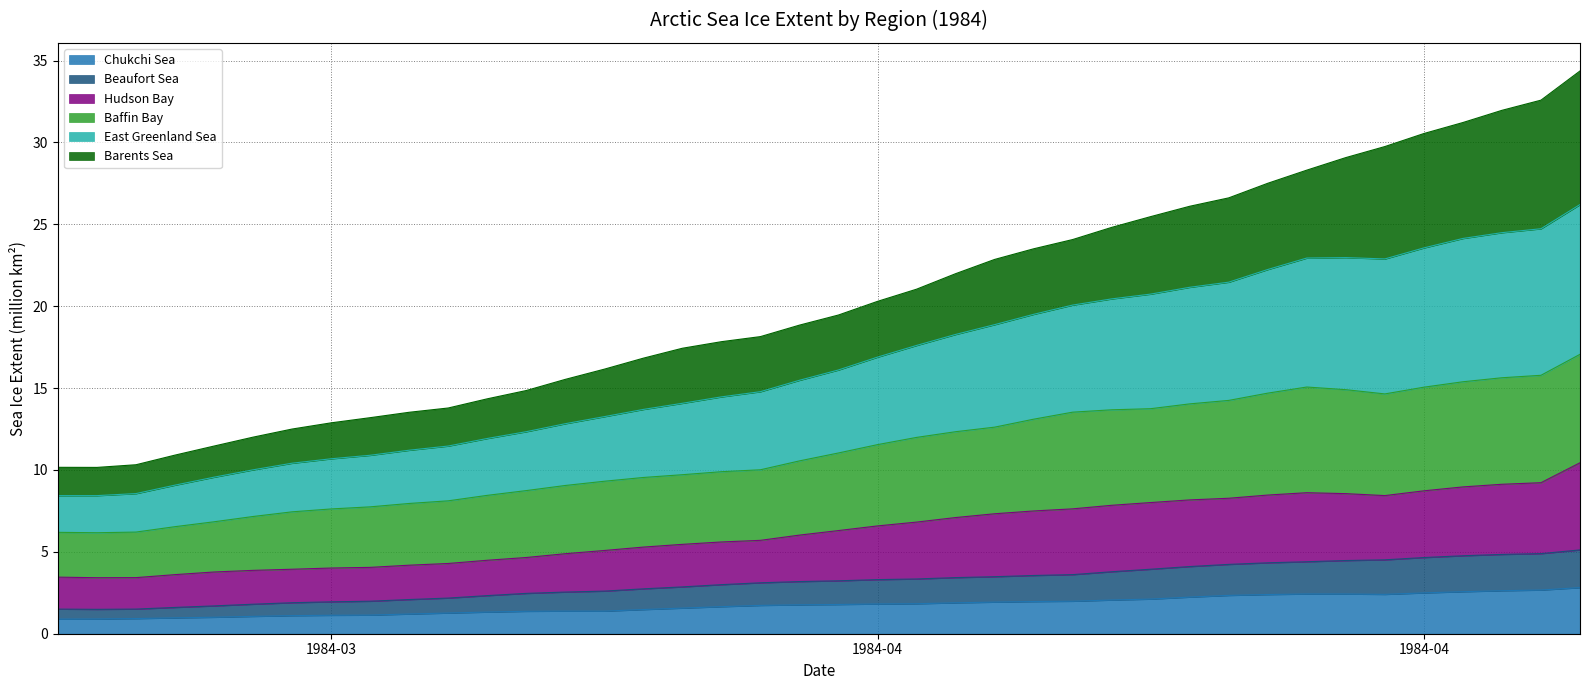

Between 1984-03-31 and 1984-04-04, which series saw the biggest shift?

East Greenland Sea